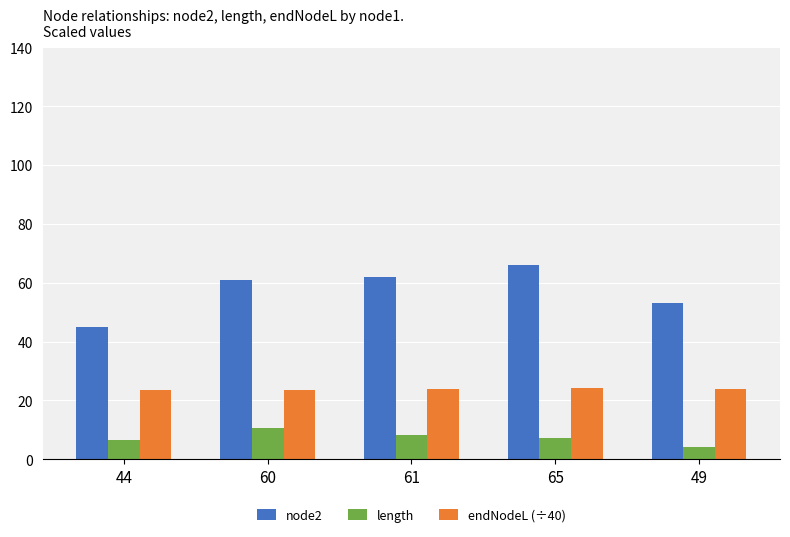

How many values in the length series are below 7?

2